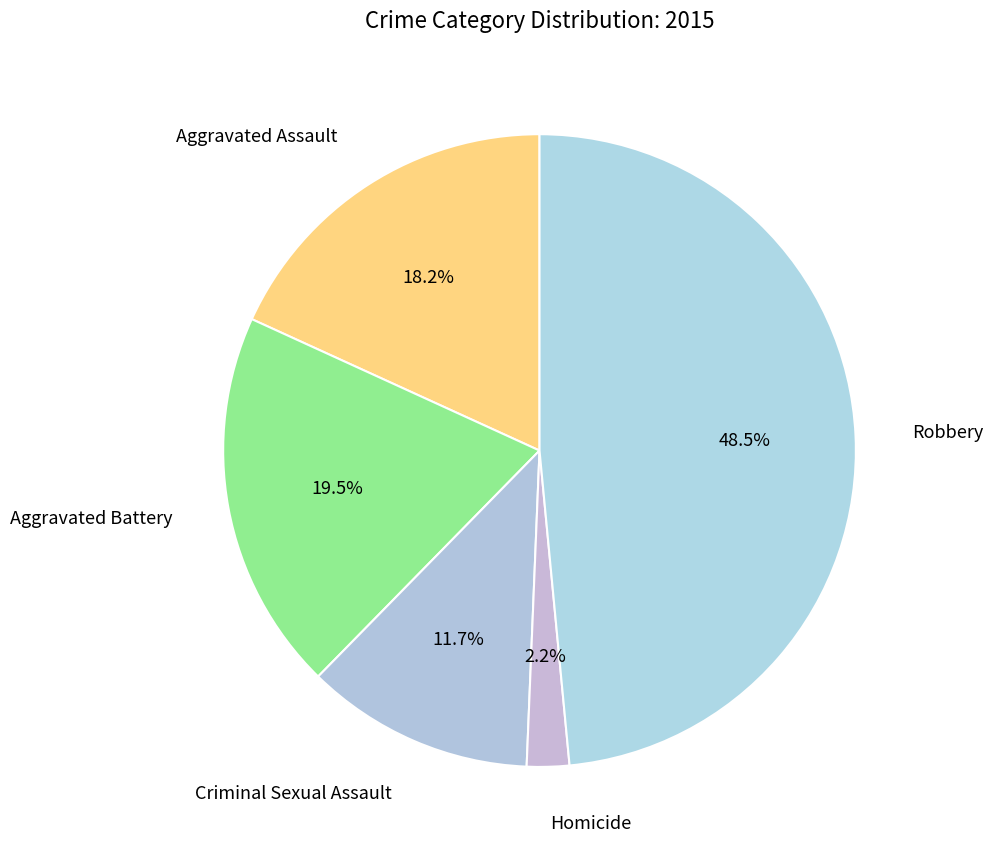

Is the sum of Aggravated Battery and Homicide greater than half?

No